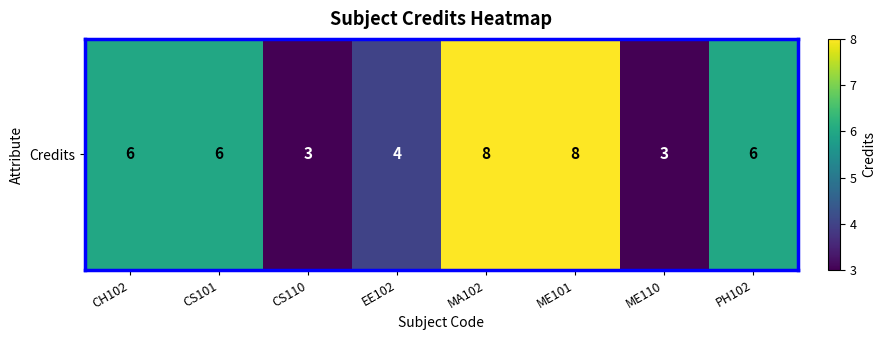

What is the average value?

6